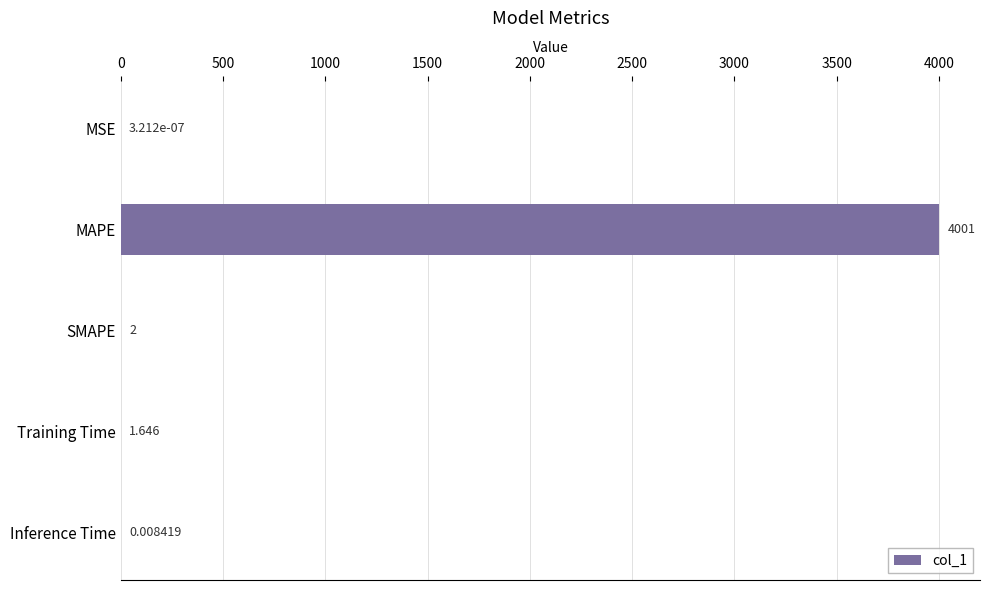

Are the bars horizontal?

Yes